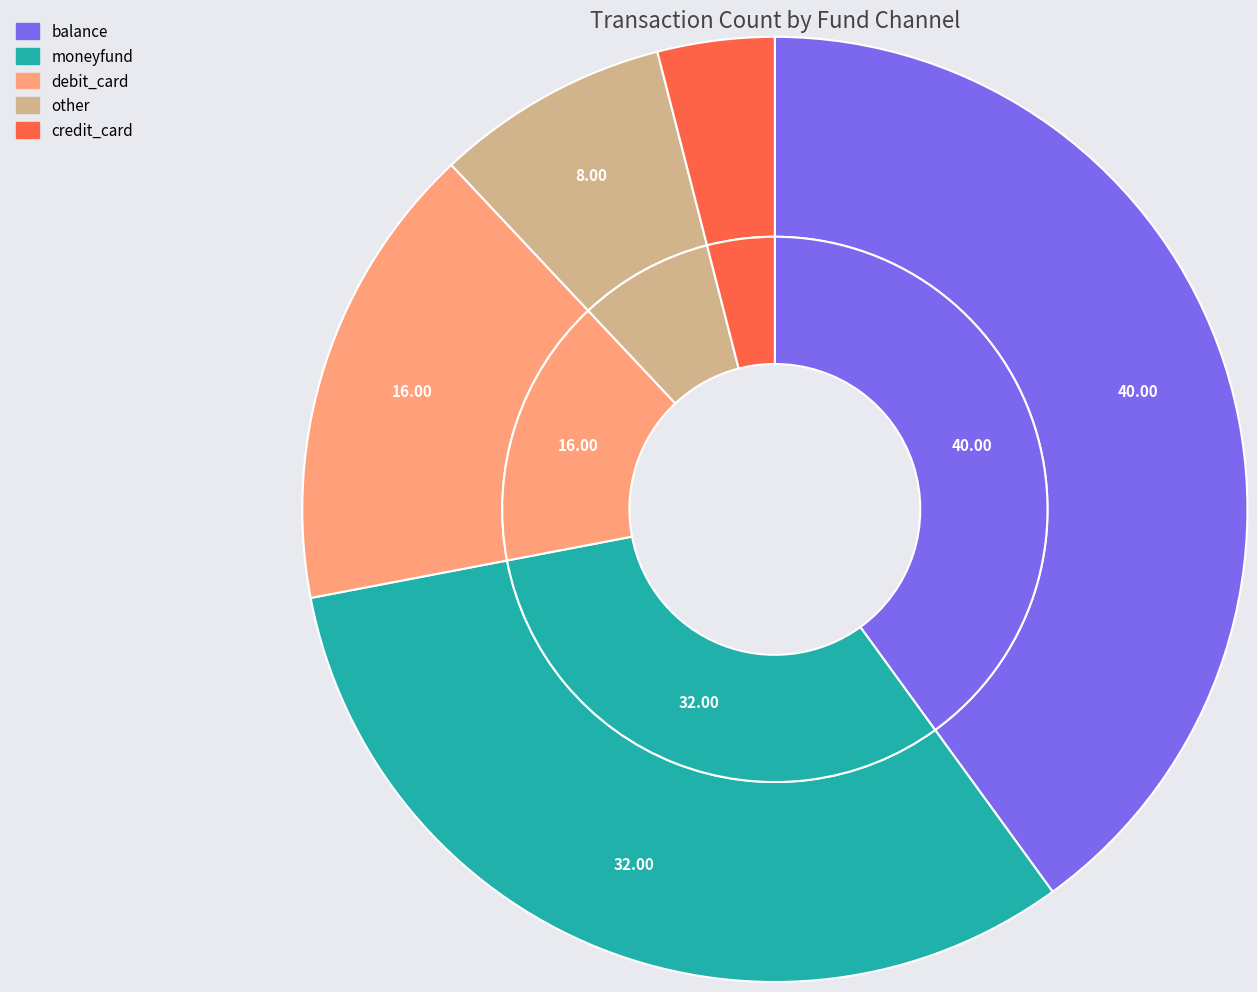

Is the sum of credit_card and debit_card greater than half?

No